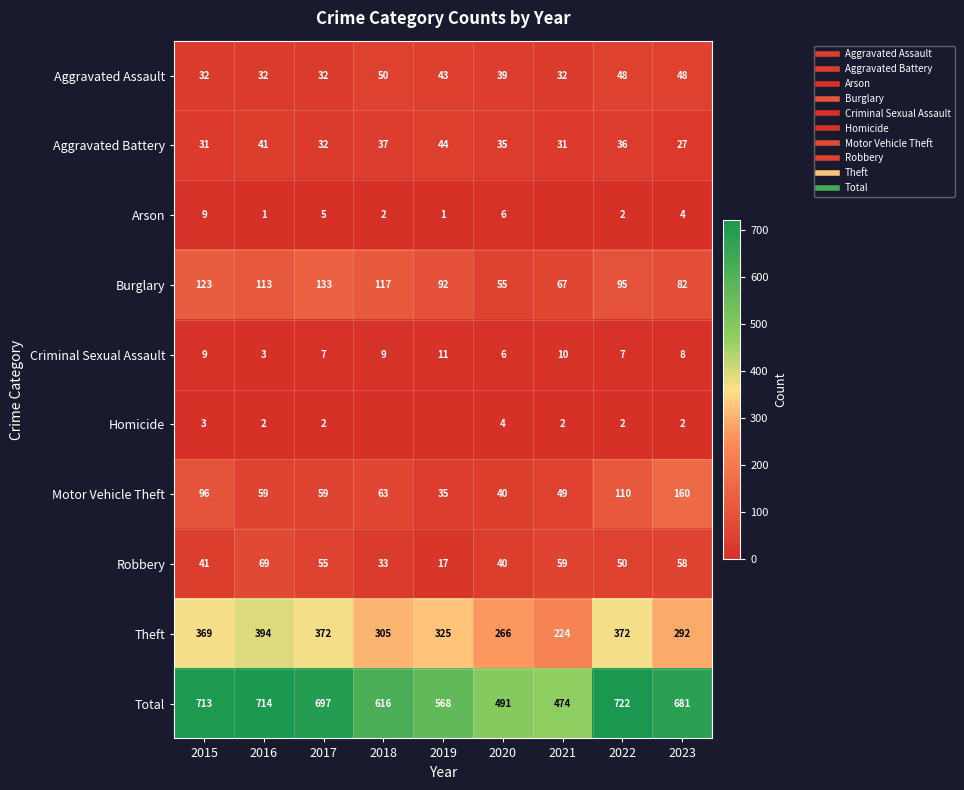

What is the maximum value for Robbery?

69